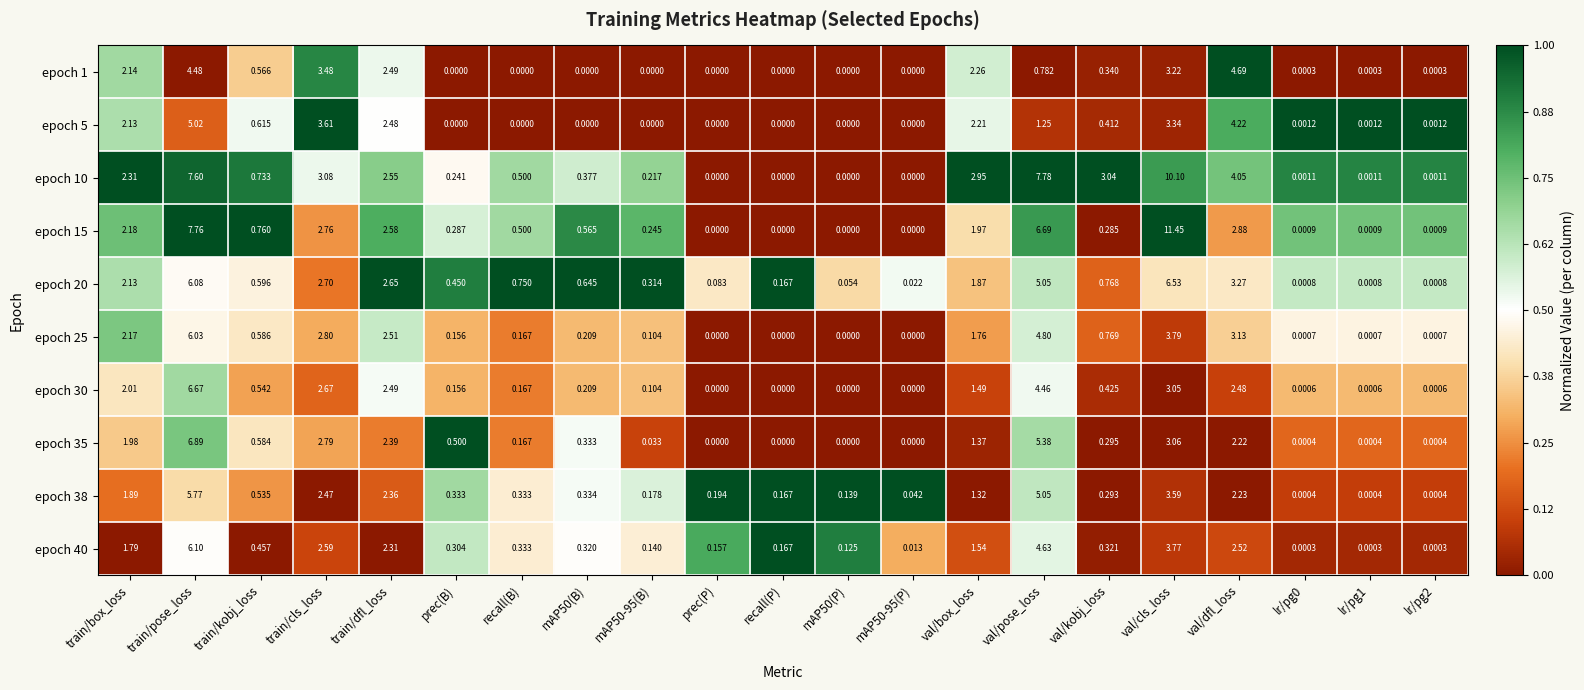

Which series has the widest spread of values?

epoch 15